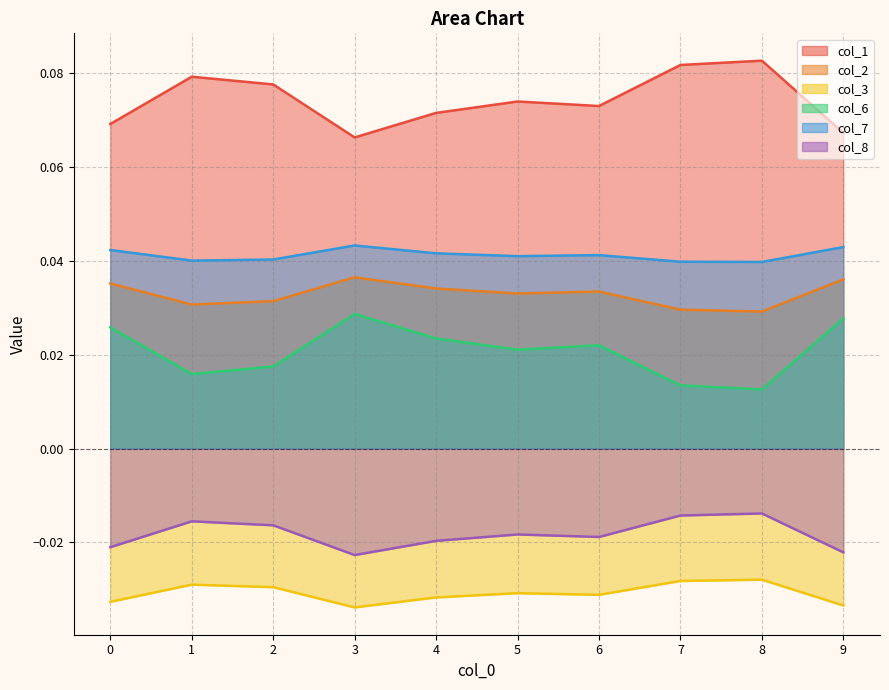

At which category is the sum across all series the highest?

8